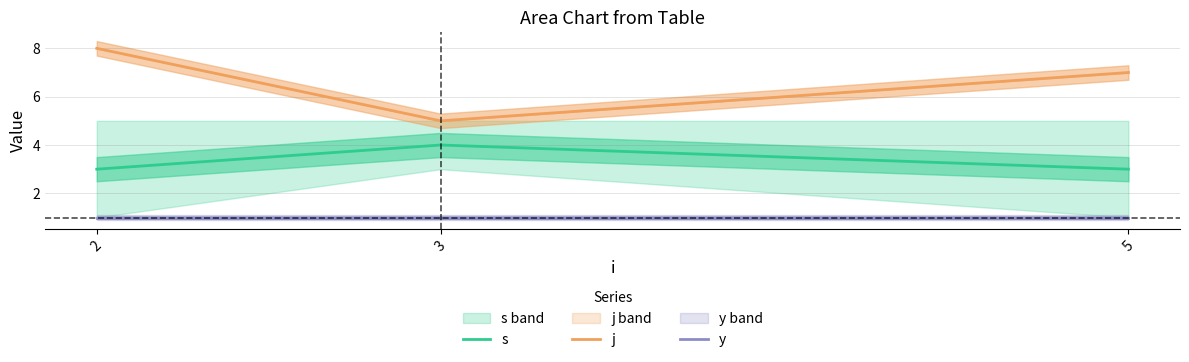

Which category has the lowest value across all series?

2